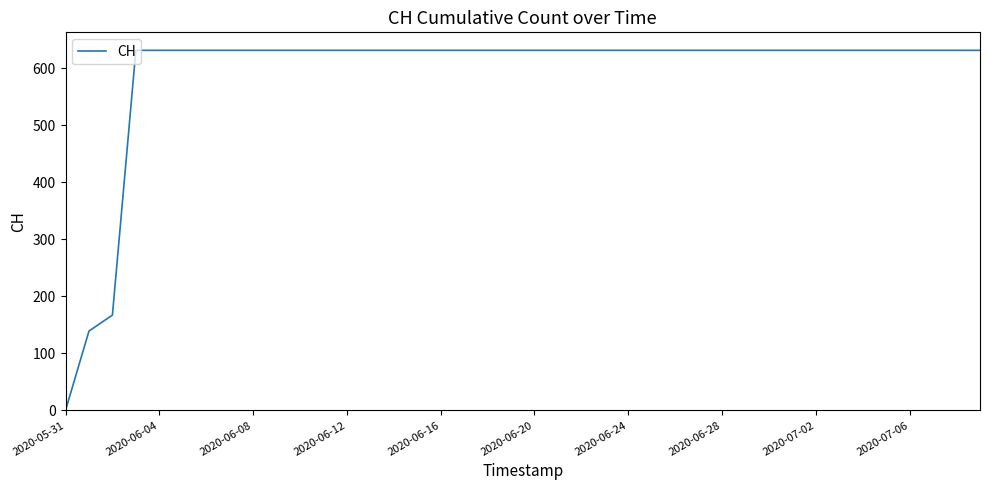

What is the greatest value displayed?

631